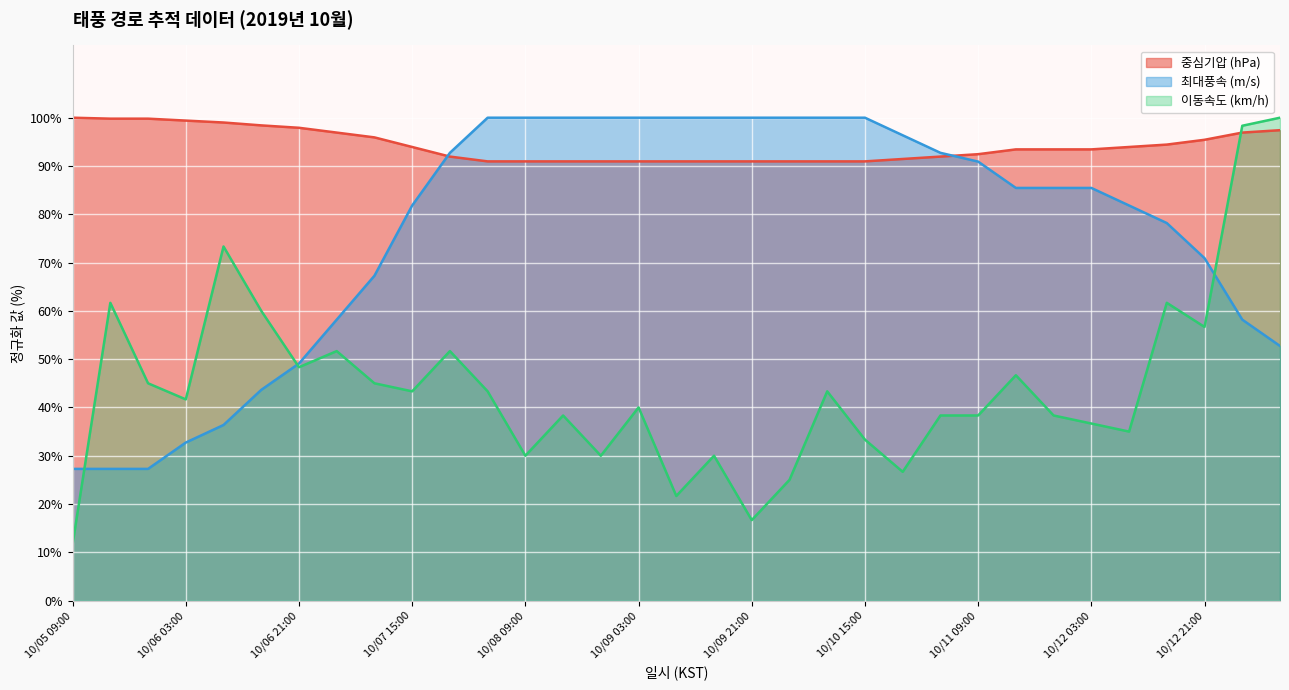

What is the minimum value shown in the chart?

11.7